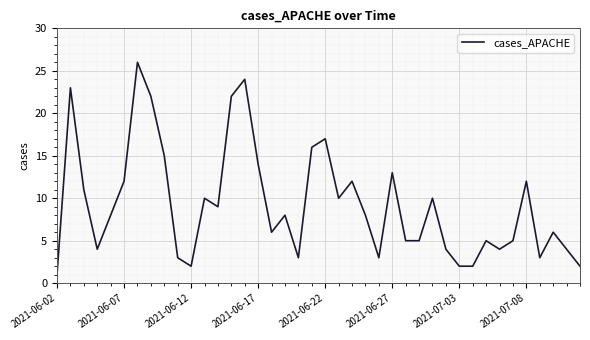

What is the difference between the maximum and minimum values?

25